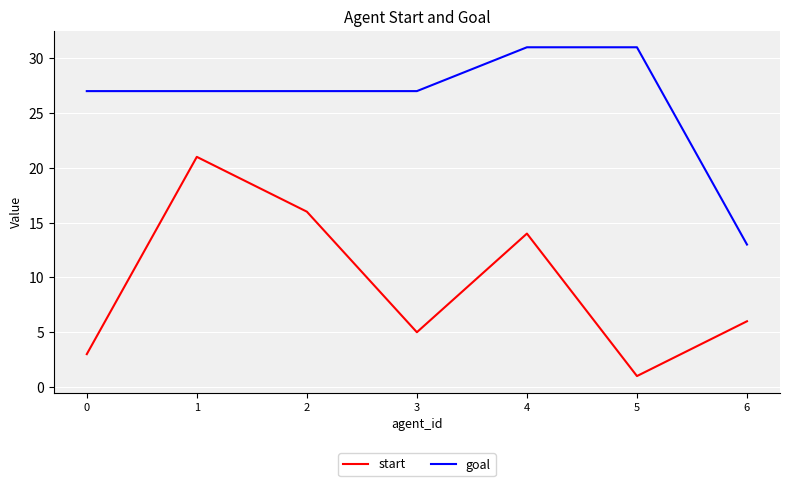

True or false: start and goal cross at least once.

False